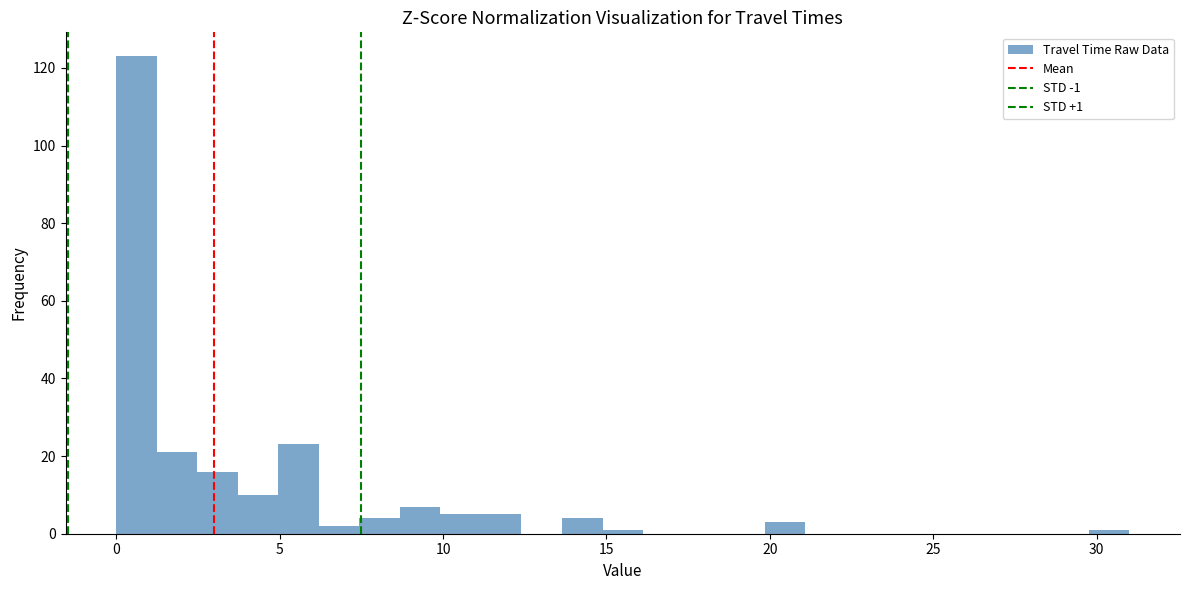

Around what value on the x-axis is the tallest bar? Give the approximate position of its centre, as read against the axis.

0.5